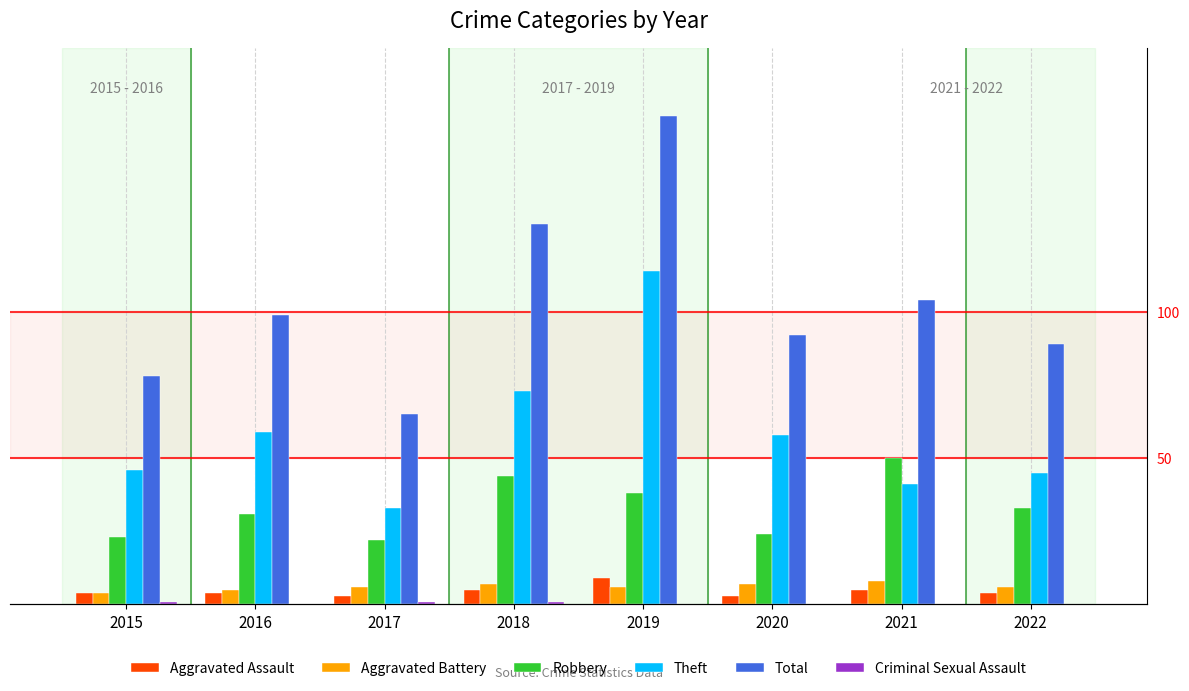

At which category is the sum across all series the highest?

2019